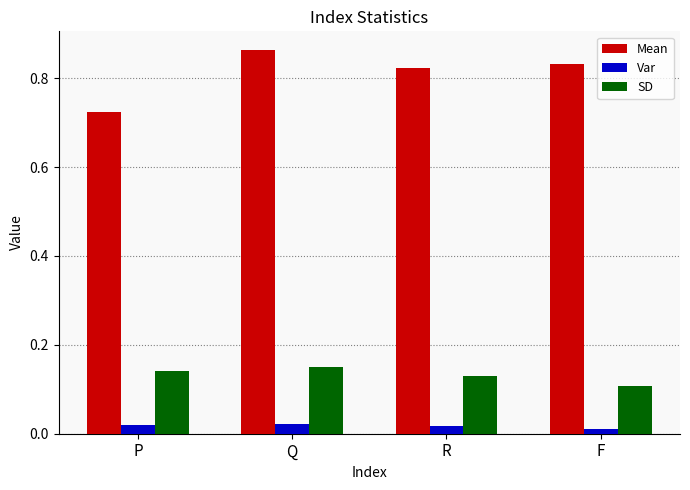

What position from the left is Q?

2